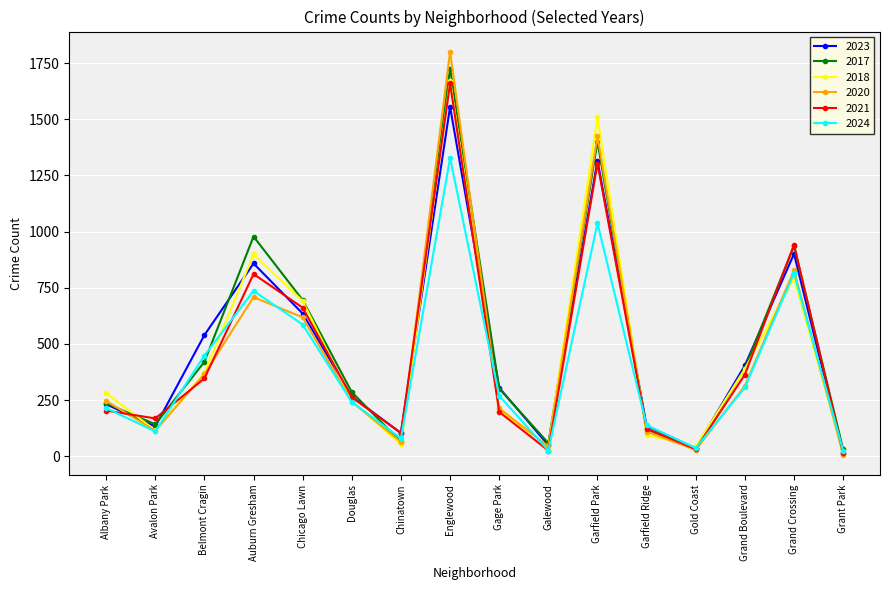

The 2021 series shows 221 at Grand Crossing. True or false?

False